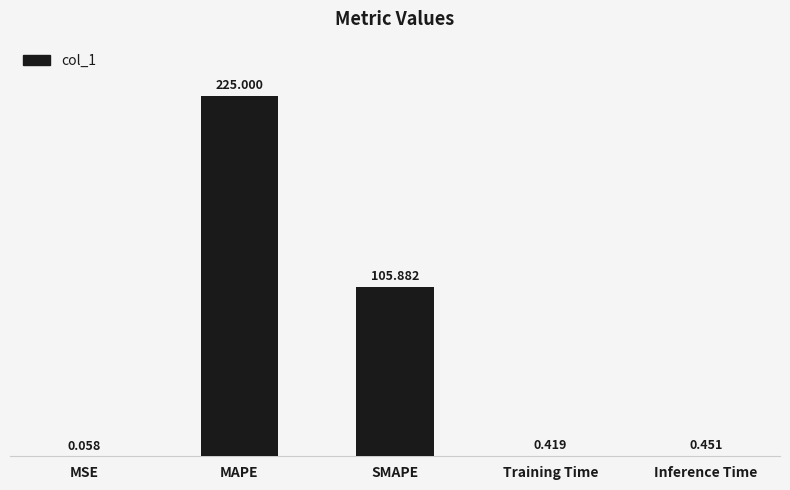

At which label is the value closest to 112?

SMAPE